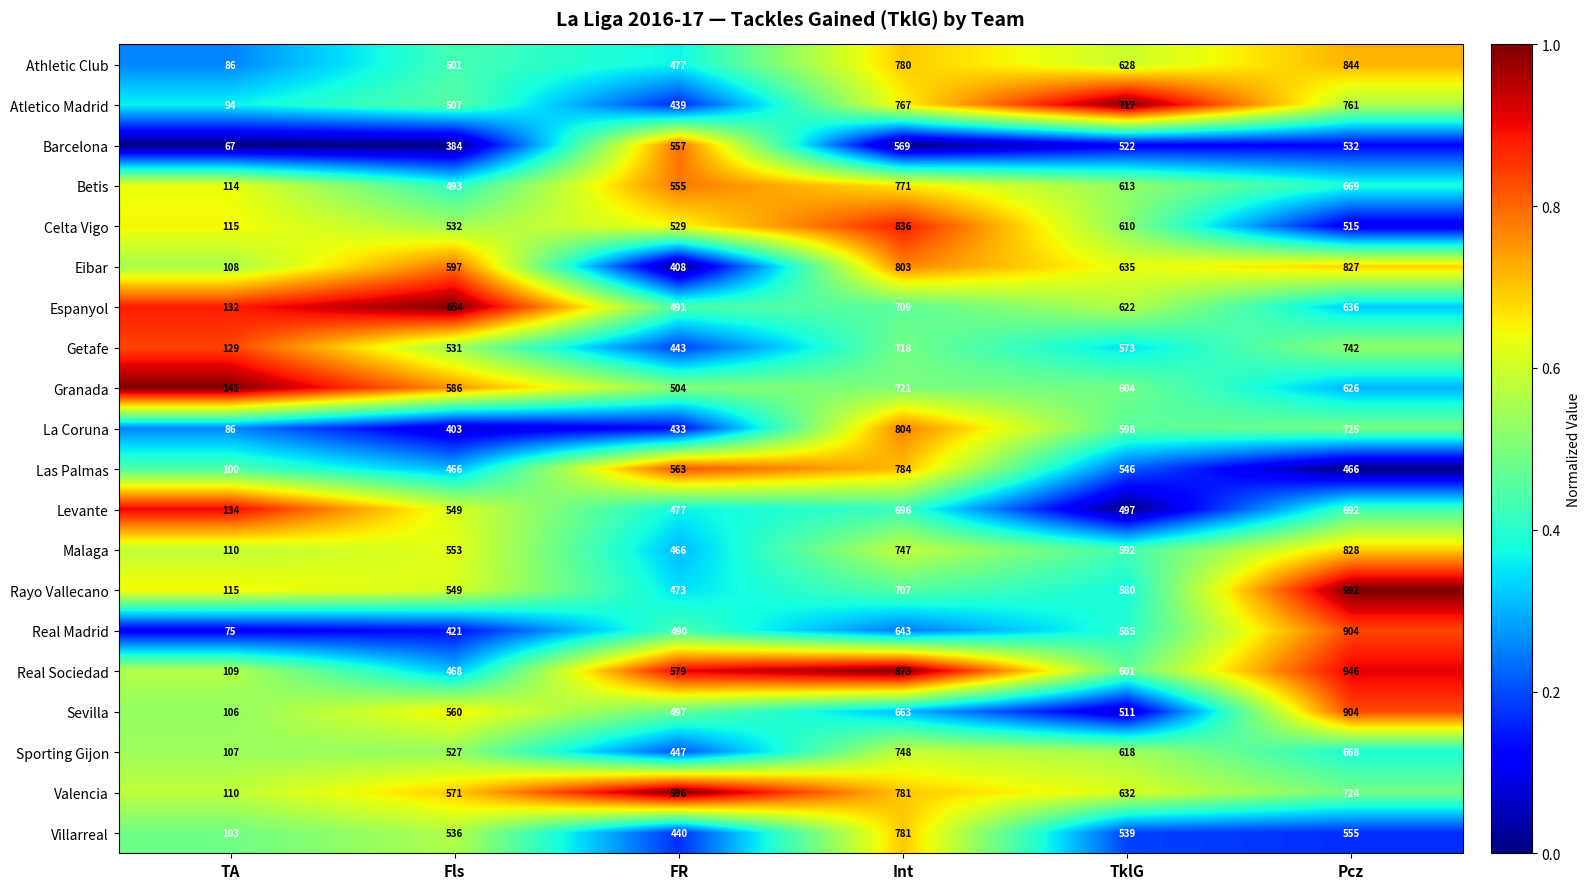

Which label corresponds to the smallest value in the chart?

TA